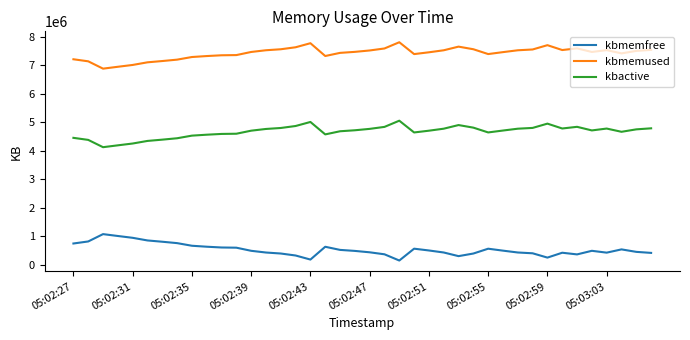

What is the maximum value shown in the chart?

7814624